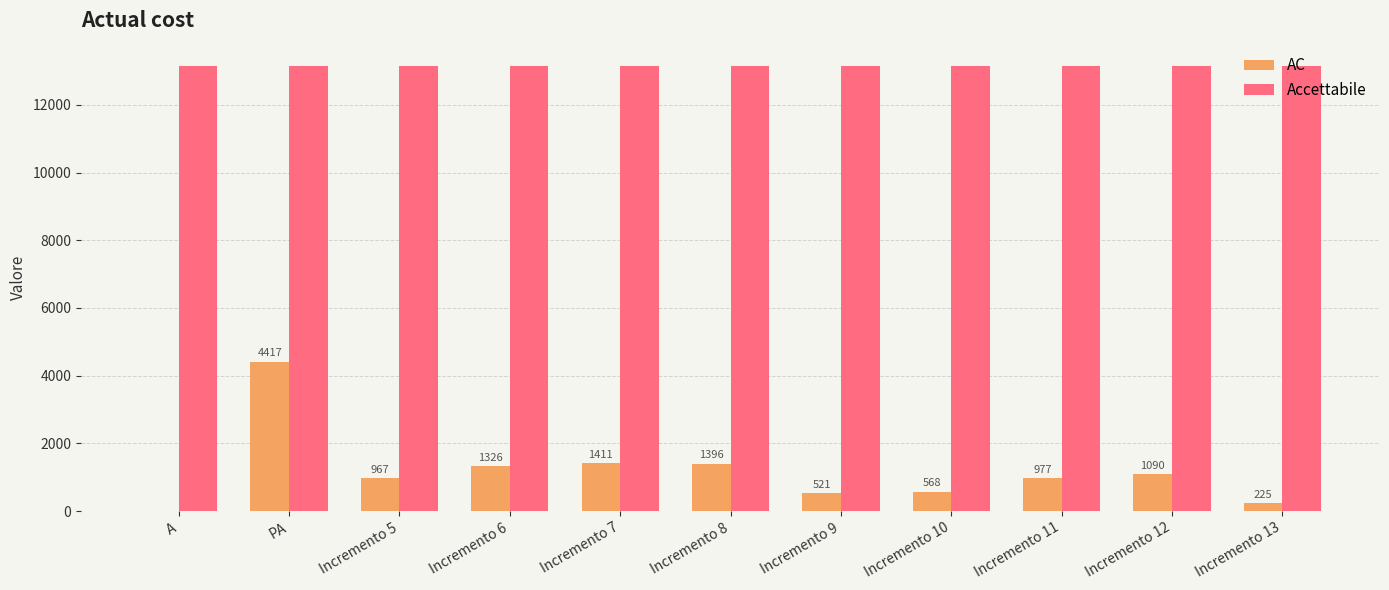

Which series has the widest spread of values?

AC